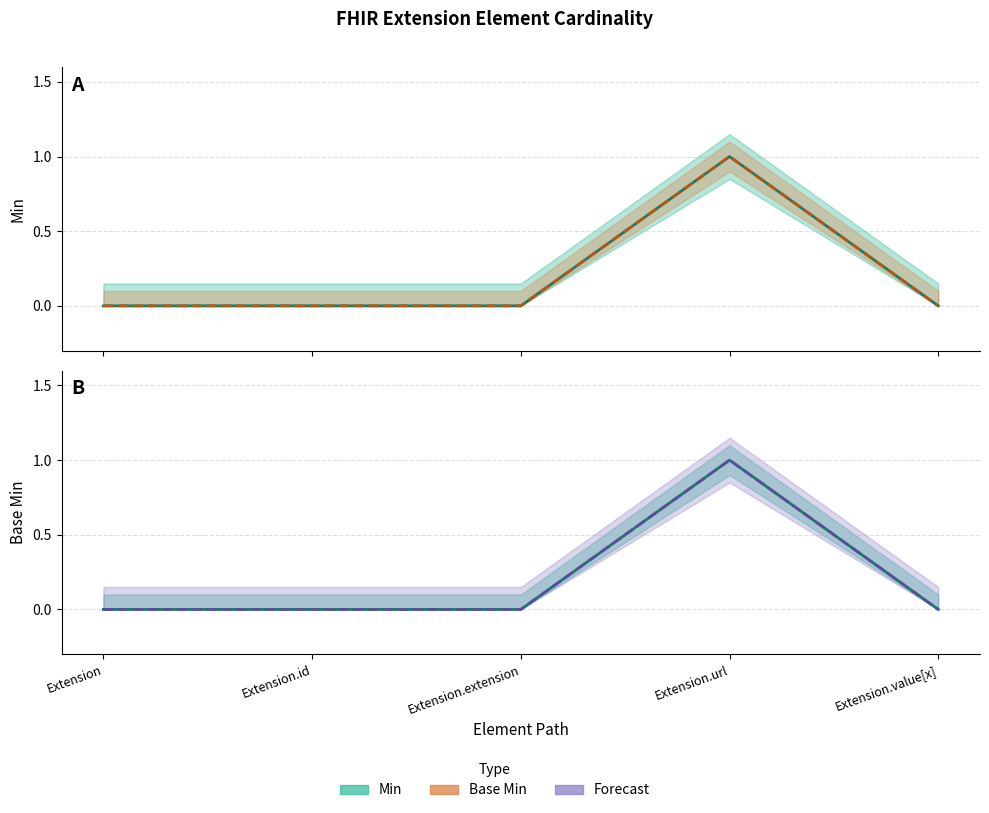

Count the number of categories in the chart.

5